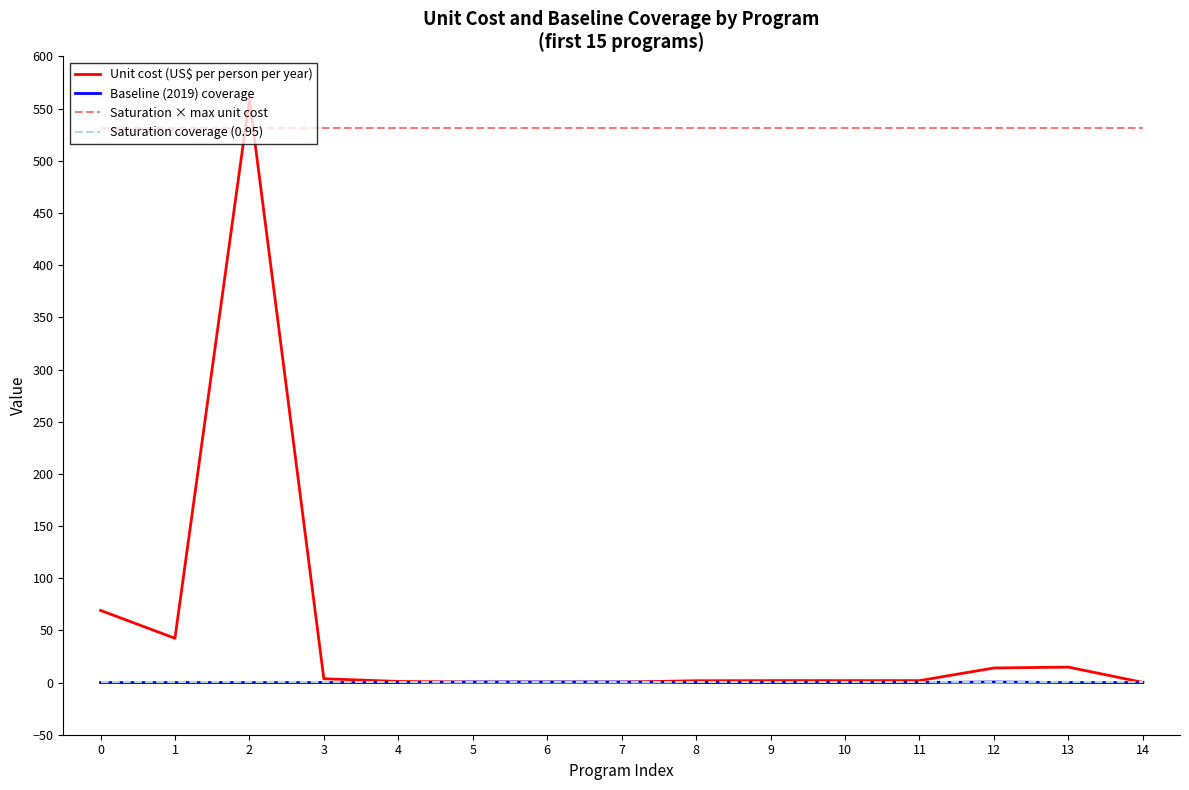

How many lines are shown in the chart?

4